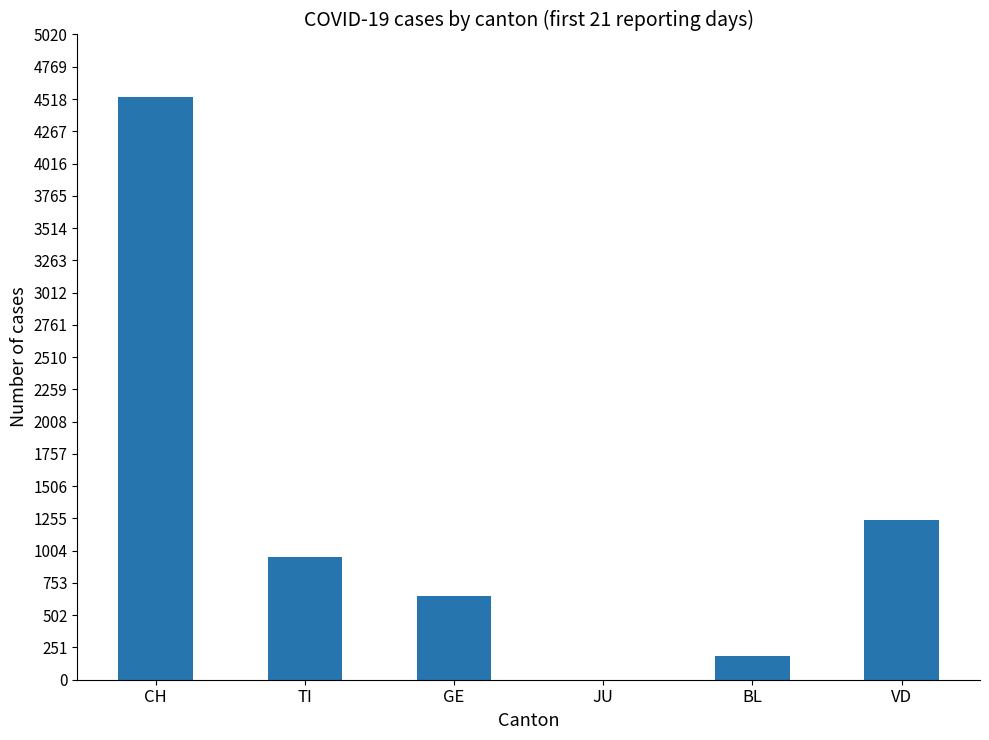

Count the number of data series in this chart.

1